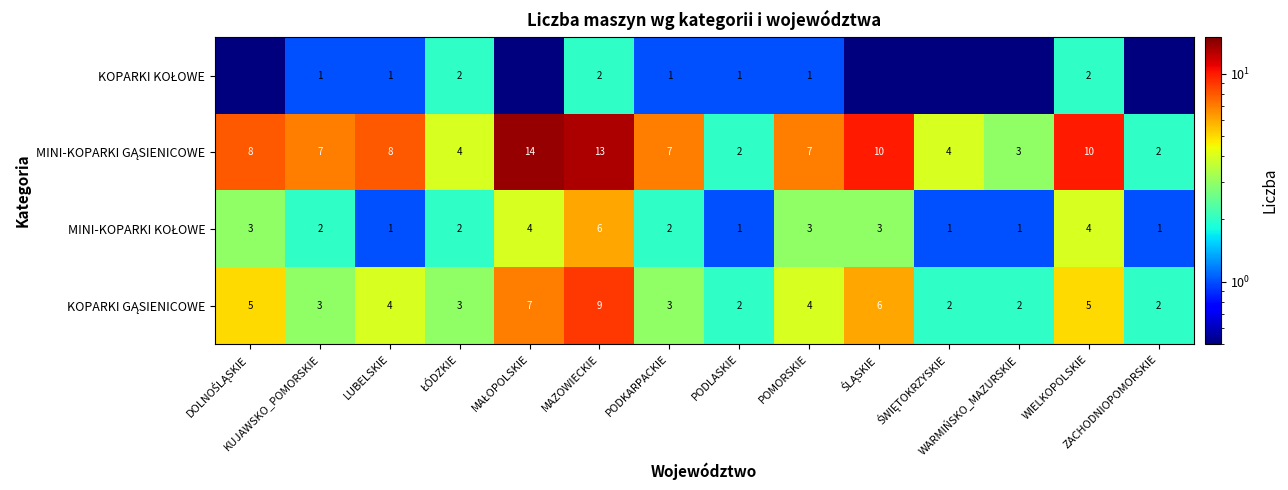

What is the sum of the KOPARKI GĄSIENICOWE values at ŚLĄSKIE and DOLNOŚLĄSKIE?

11.0